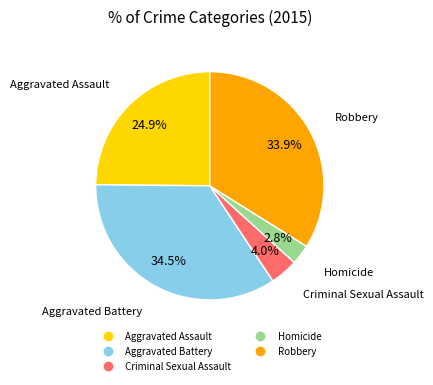

What percentage do Aggravated Battery and Homicide together represent?

37.3%